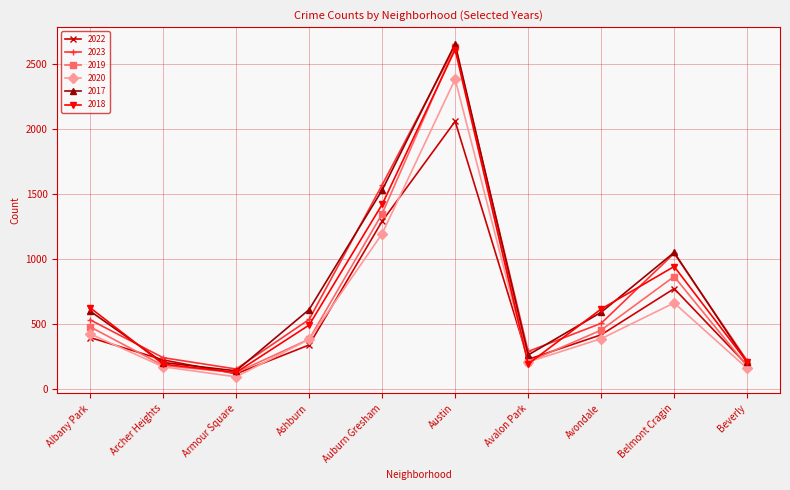

At which label does 2023 reach its peak?

Austin